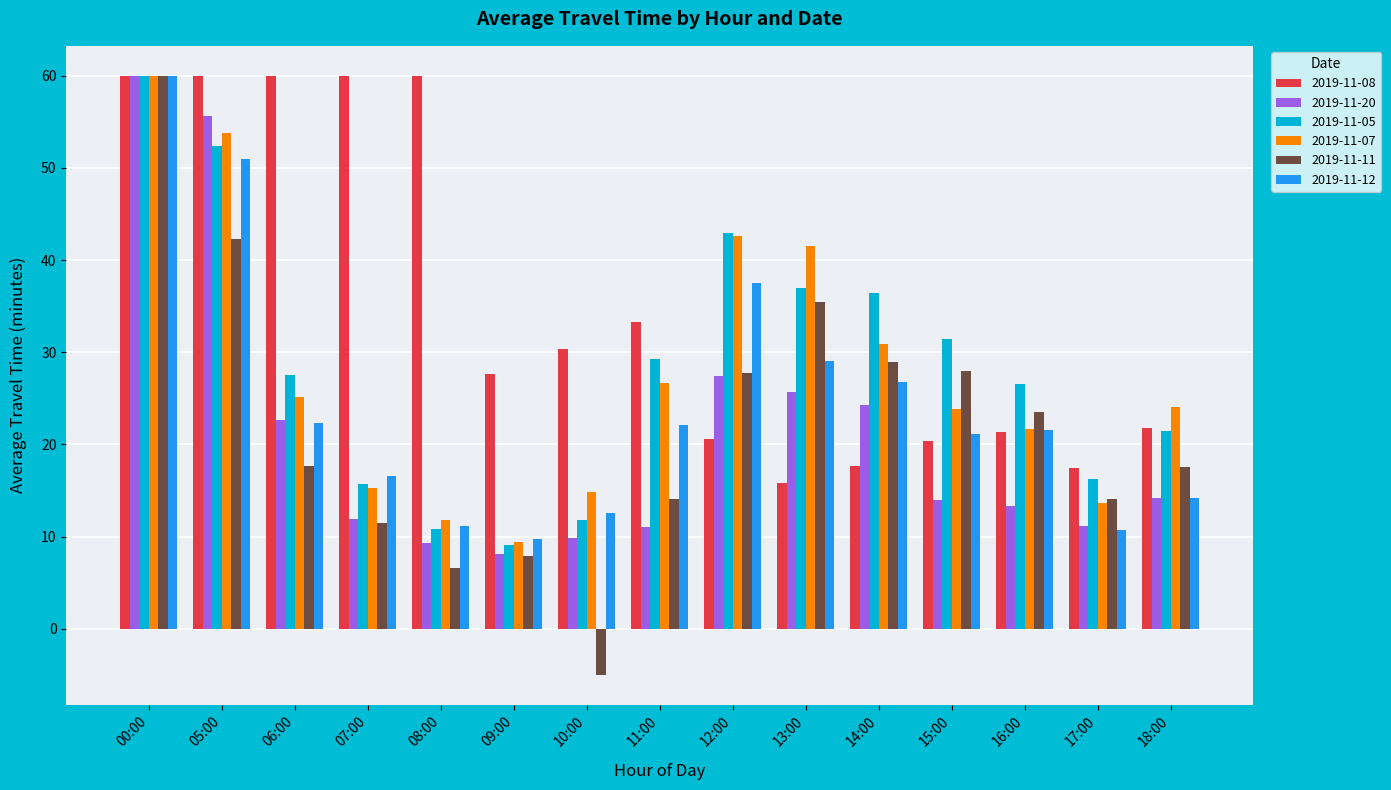

The 2019-11-20 series shows 25.7 at 13:00. True or false?

True